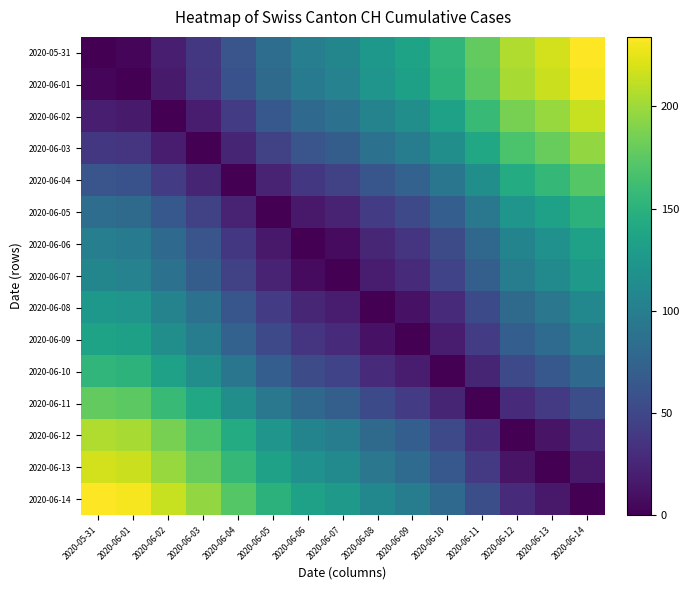

Which series has the largest range (max minus min)?

2020-05-31